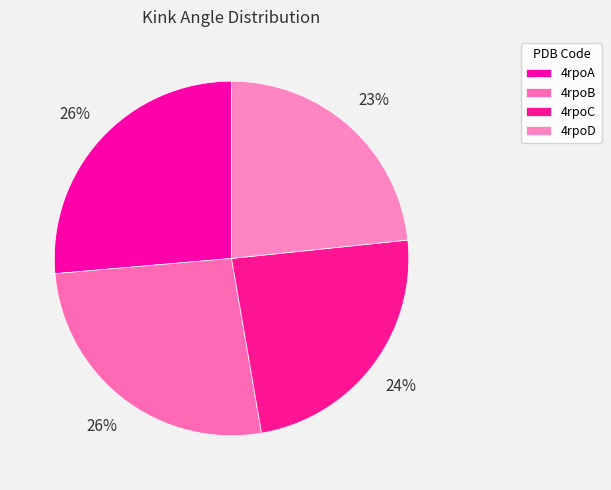

How many segments does this pie chart have?

4